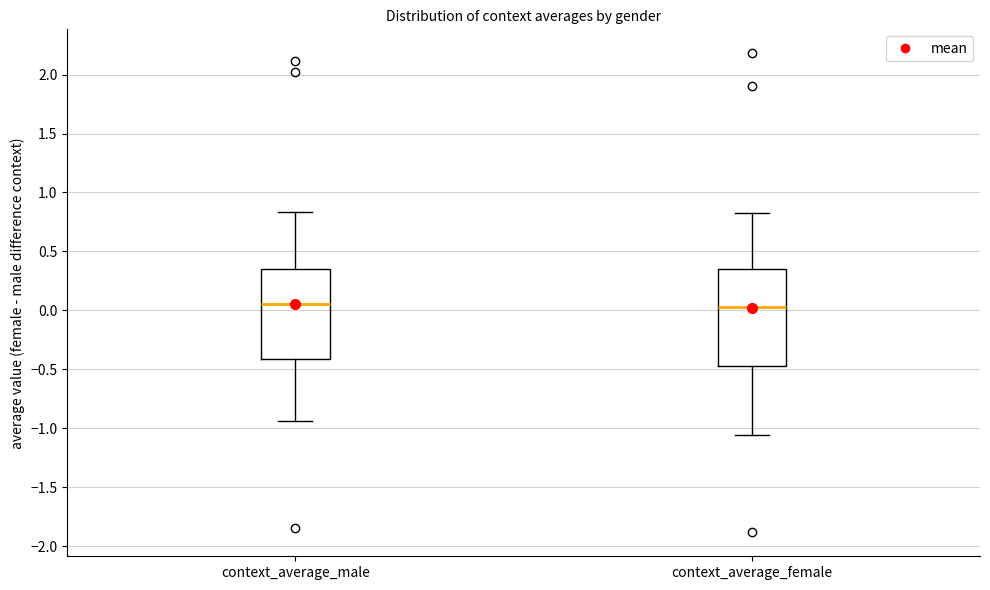

Where is the upper edge of the box for context_average_female on the y-axis? The values are not printed on the chart, so give them approximately, as read against the axis.

0.35